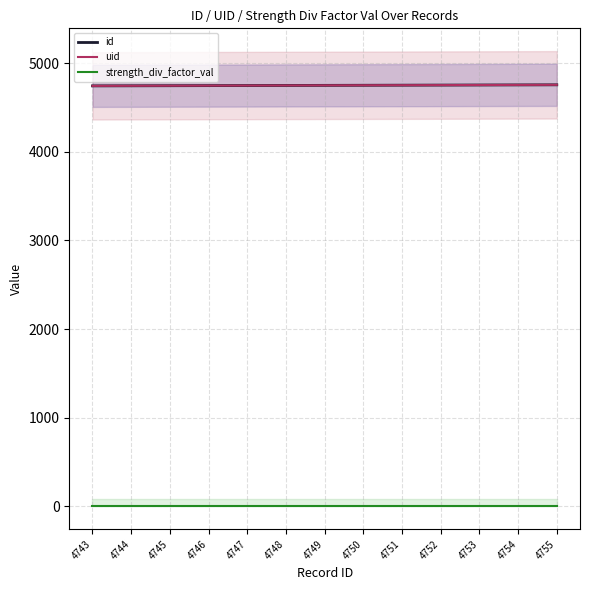

What value does the uid series have at 4743?

4743